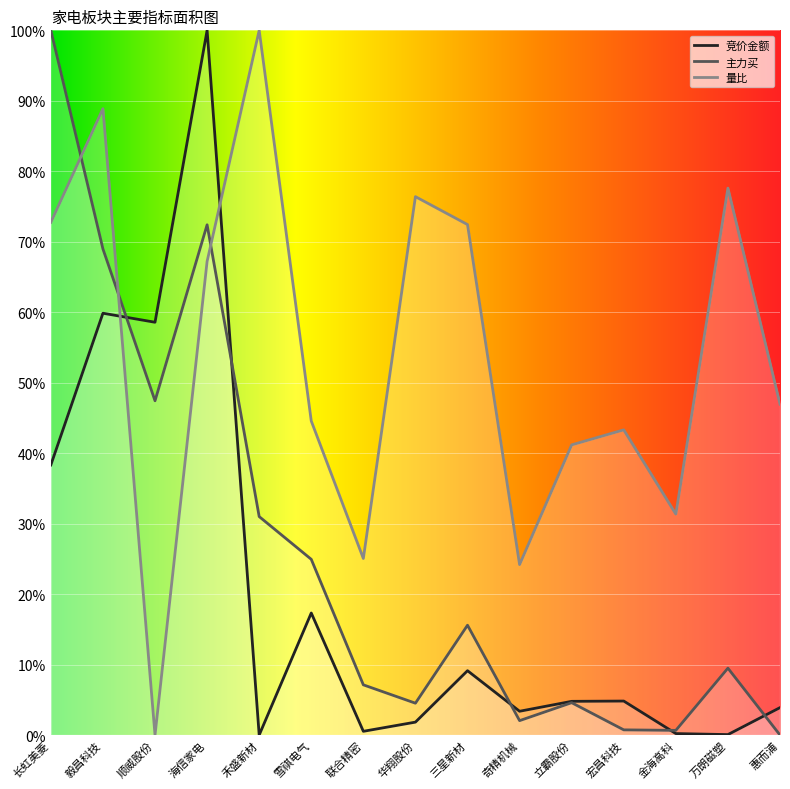

Reading right to left, transcribe all the data shown in this chart.

竞价金额: 3.9	0.1	0.2	4.8	4.8	3.4	9.1	1.8	0.5	17.3	0.0	100.0	58.6	59.9	38.3
主力买: 0.0	9.5	0.7	0.7	4.6	2.0	15.6	4.5	7.1	24.9	31.0	72.4	47.4	69.0	100.0
量比: 46.9	77.6	31.4	43.3	41.2	24.2	72.4	76.4	25.1	44.6	100.0	67.2	0.0	88.9	72.8